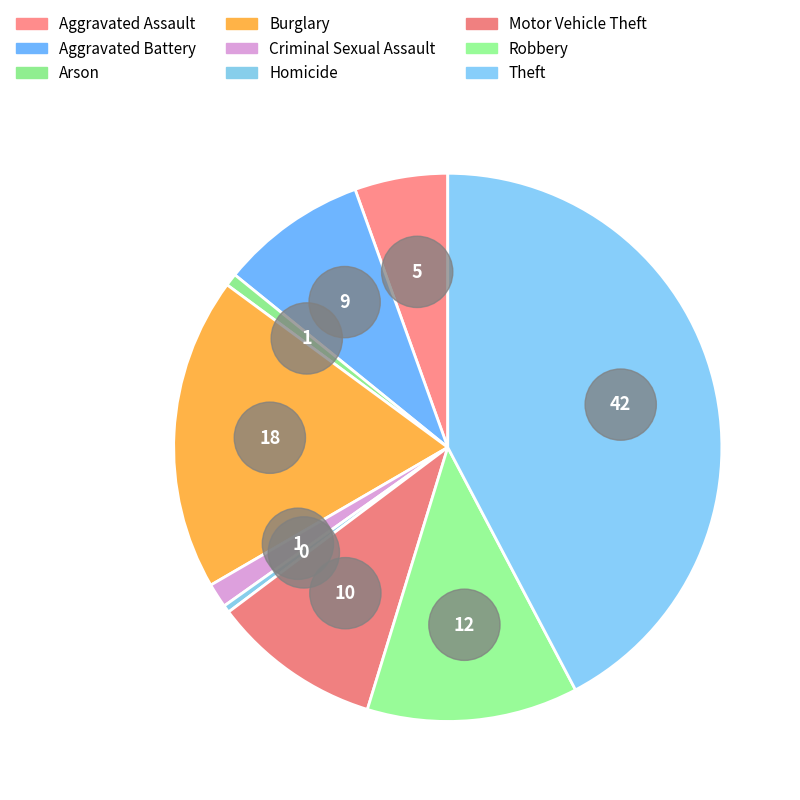

Do Aggravated Battery and Theft together represent more than half of the pie?

Yes